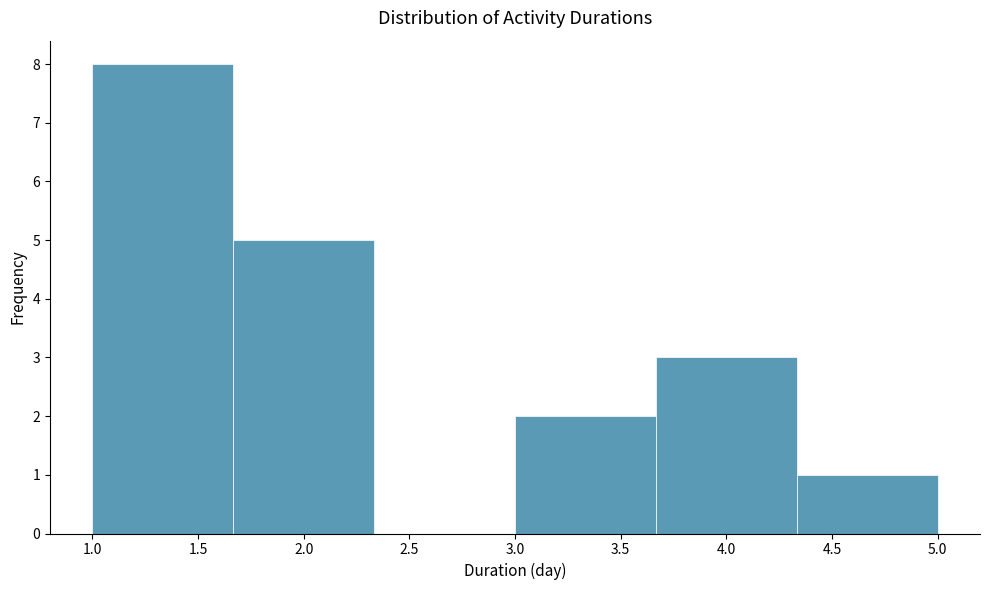

Which range on the x-axis has the tallest bar?

1.00 to 1.65